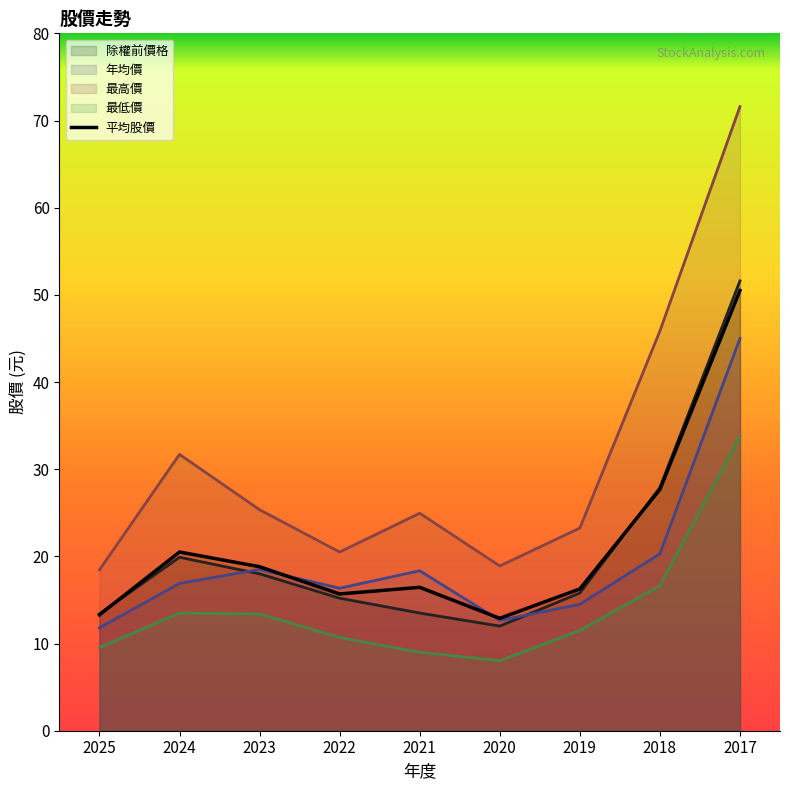

Rank the categories by value from lowest to highest.

2020, 2025, 2022, 2019, 2021, 2023, 2024, 2018, 2017